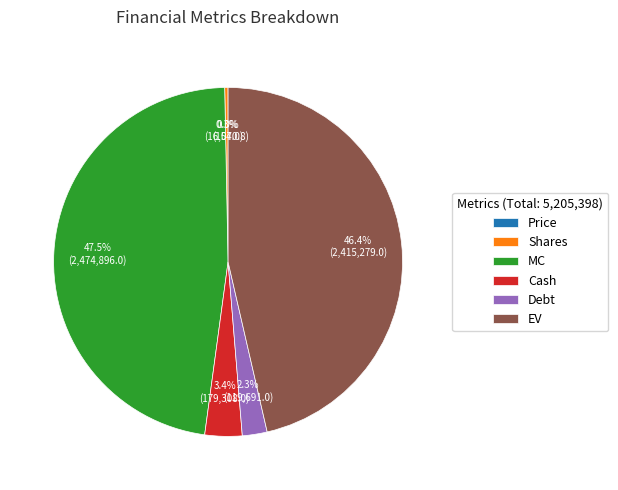

Combined, do Debt and EV account for over 50%?

No